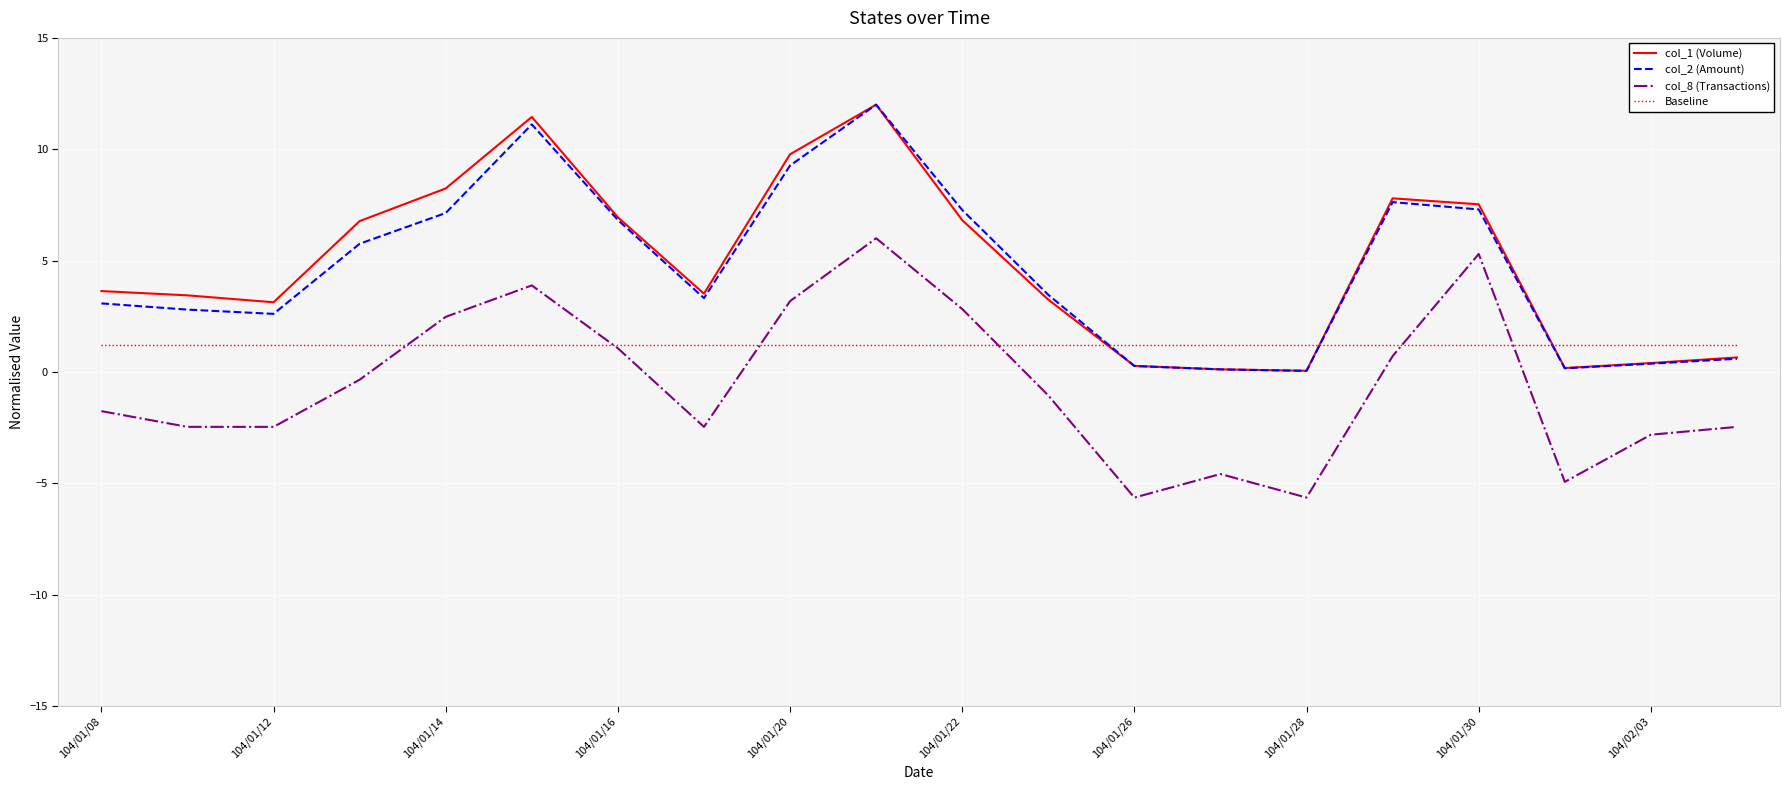

True or false: col_8 (Transactions) and col_1 (Volume) cross at least once.

False